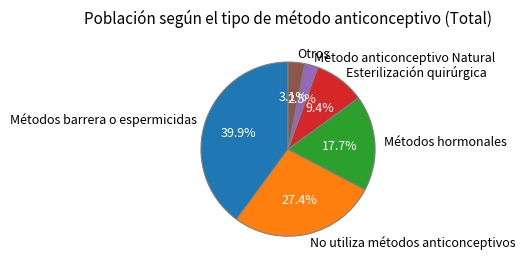

What is the smallest slice in the pie chart?

Método anticonceptivo Natural